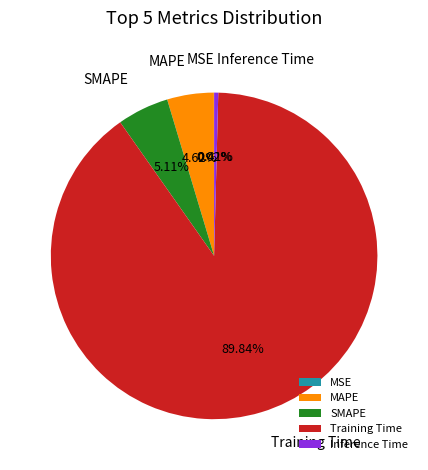

Is there a majority slice in this chart?

Yes